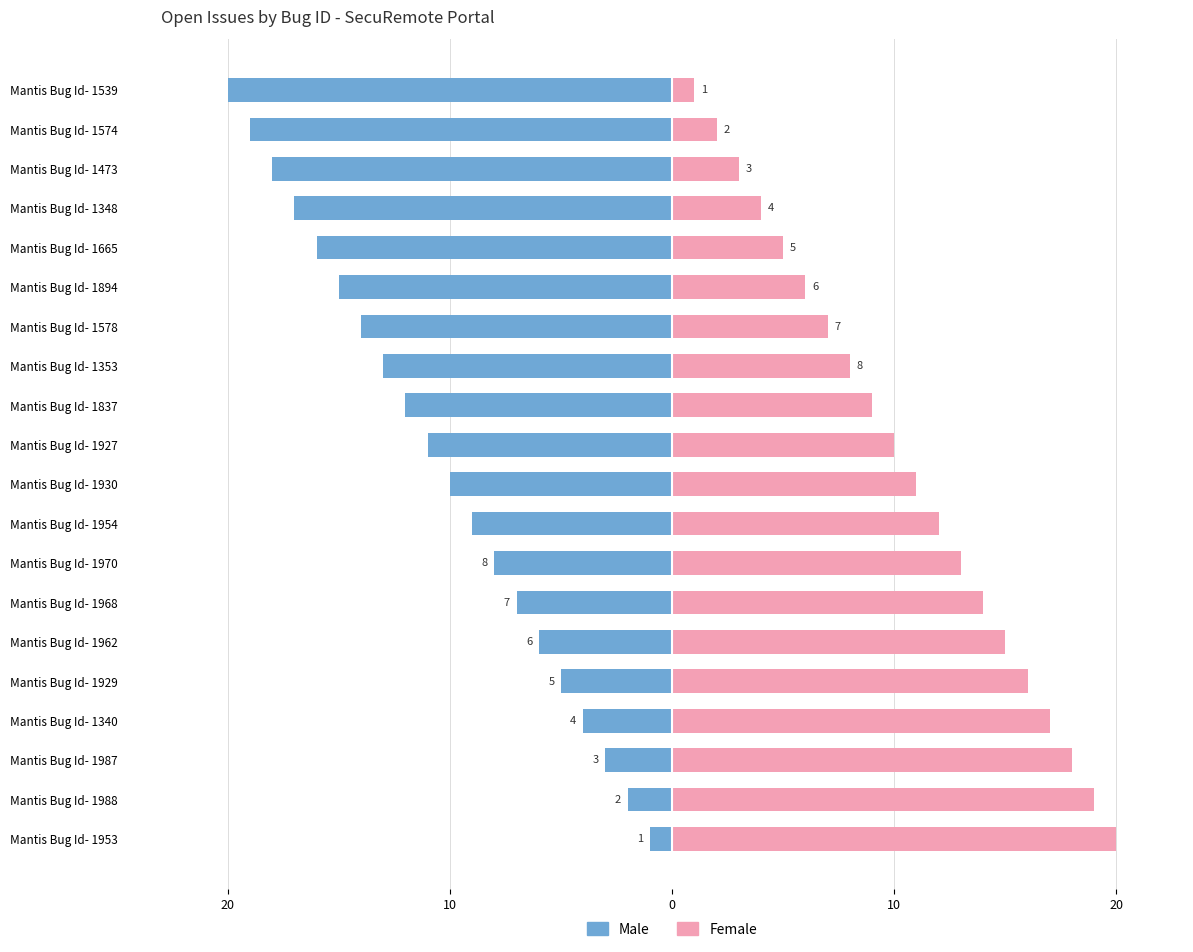

How many values in the Female series are below 11?

10